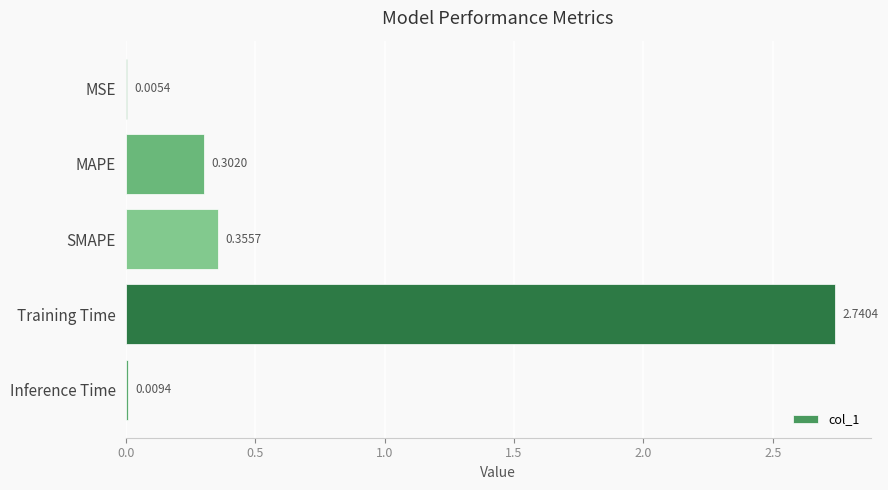

Where is the data nearest to the value 1?

SMAPE